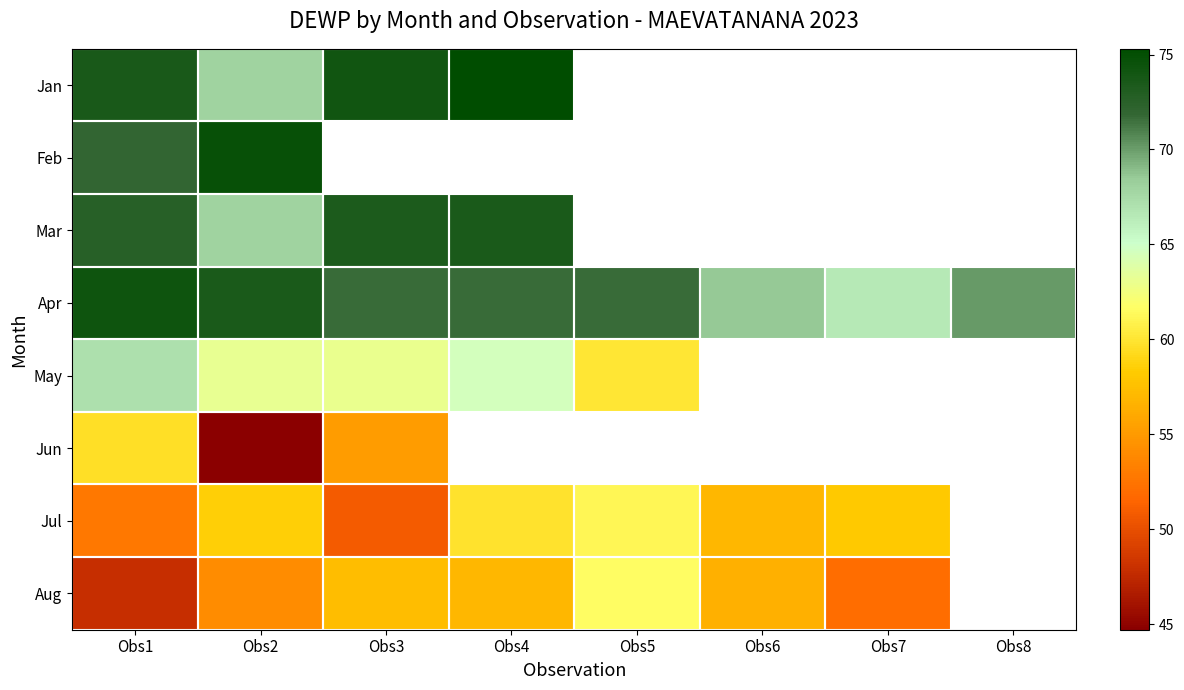

At which category is the sum across all series the highest?

Obs1